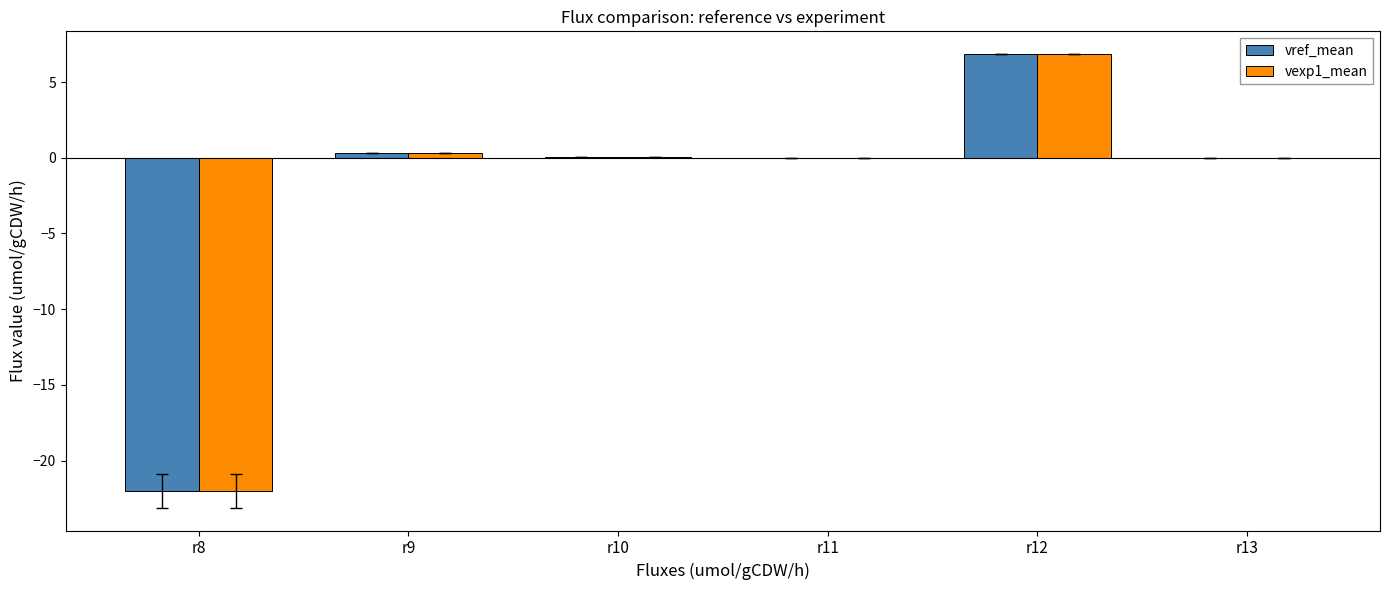

At which category does the chart reach its peak across all series?

r12